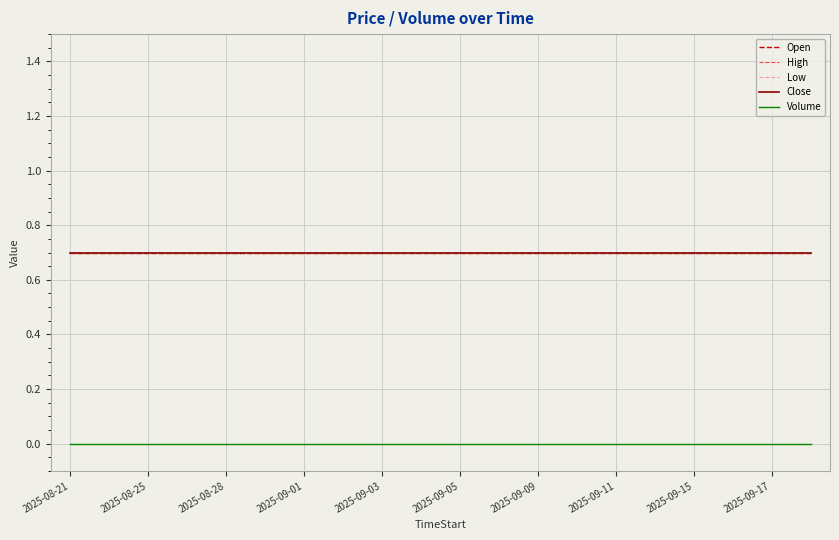

Is this an area chart (filled region under the line)?

No